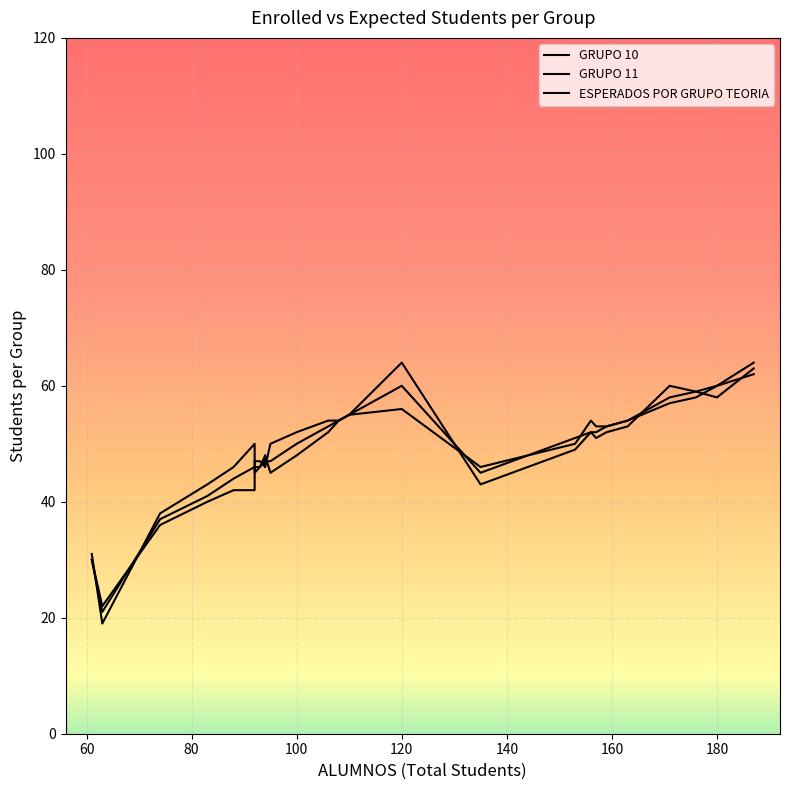

What is the lowest value of the GRUPO 11 series?

22